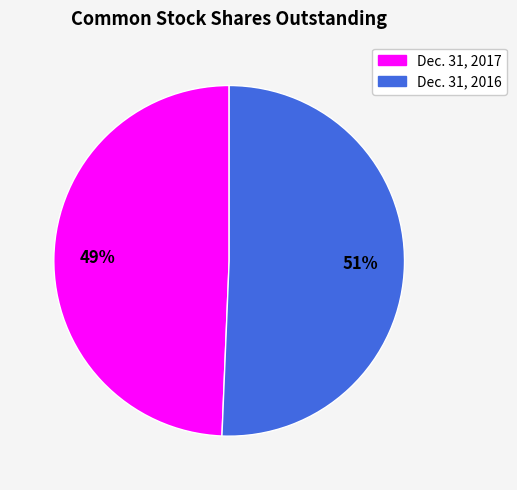

Which slice represents more than half of the pie?

Dec. 31, 2016